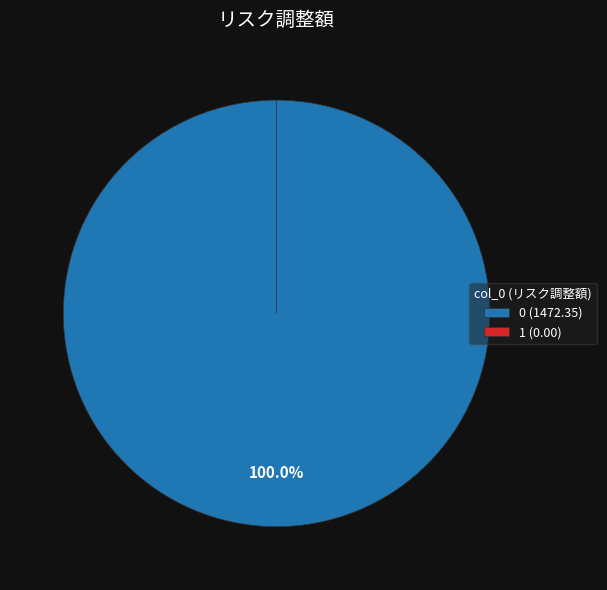

Rank the categories by value from lowest to highest.

1, 0